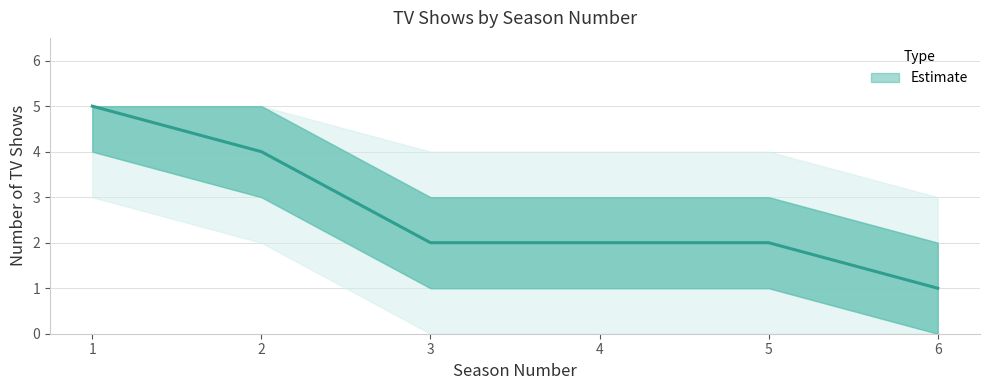

Is this an area chart (filled region under the line)?

No